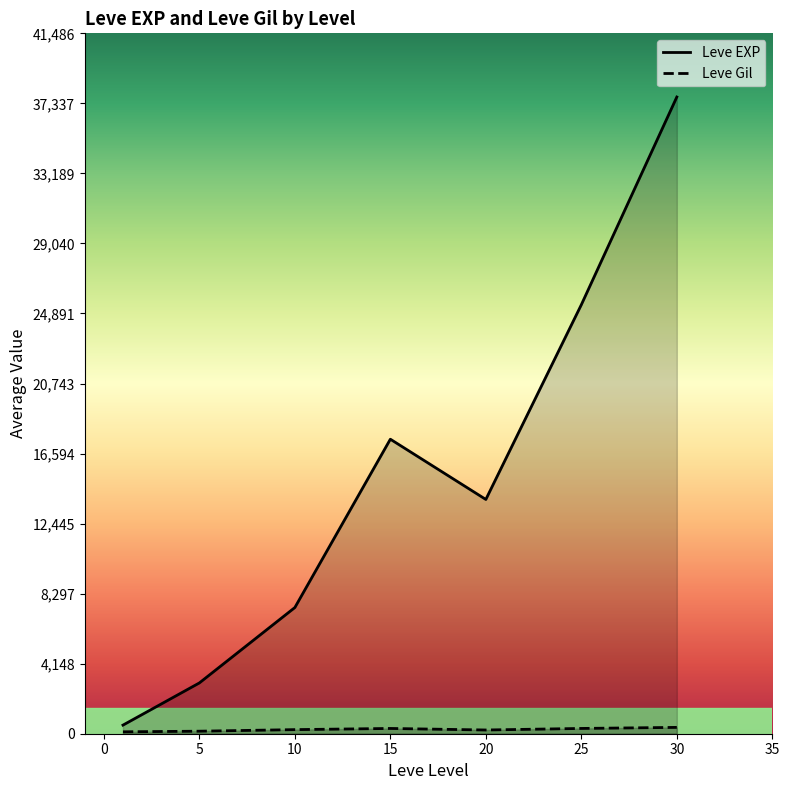

What is the maximum value shown in the chart?

37715.0